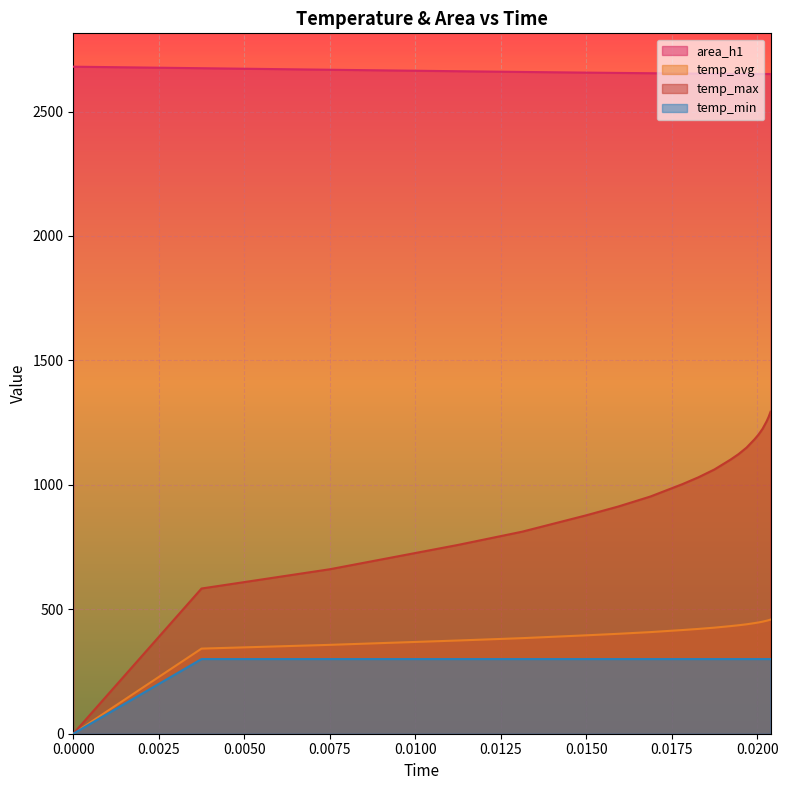

What is the difference between the second highest and second lowest values in the area_h1 series?

23.3